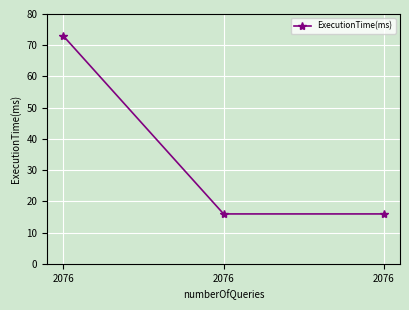

What is the difference between the maximum and minimum values?

57